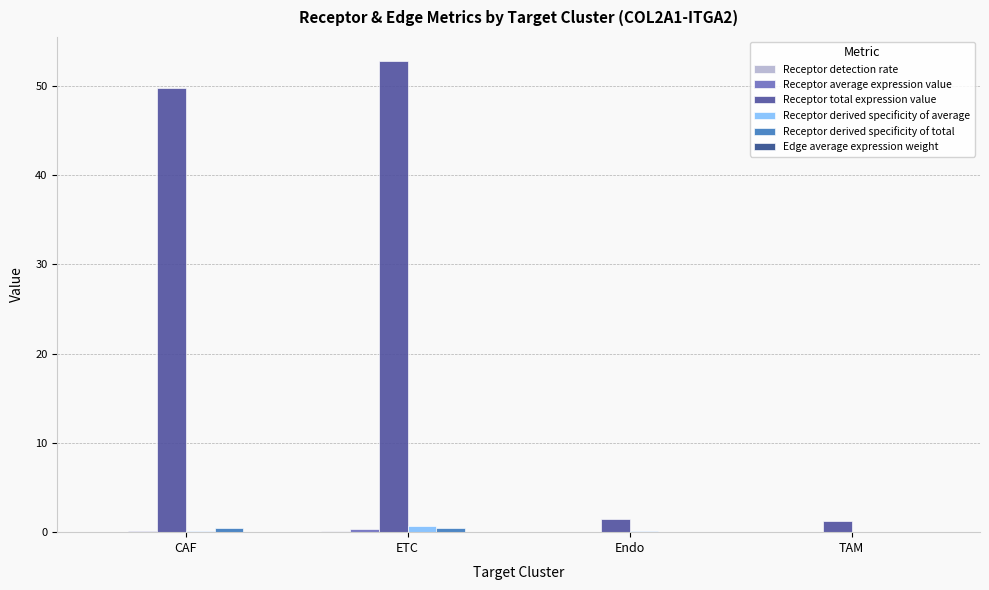

Is it true that Receptor derived specificity of average equals 0.1 at Endo?

True